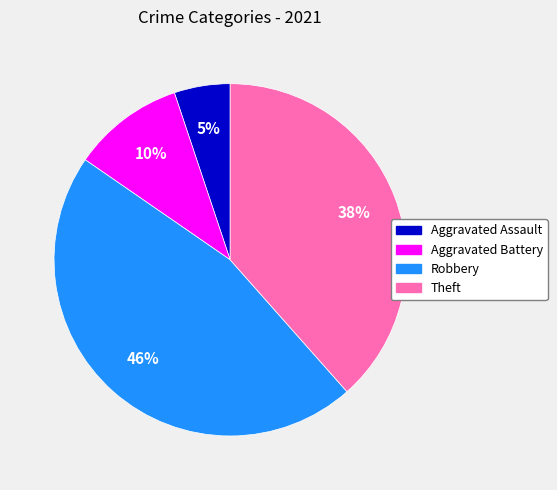

Approximately how many times larger is the value at Aggravated Assault compared to Aggravated Battery?

0.5